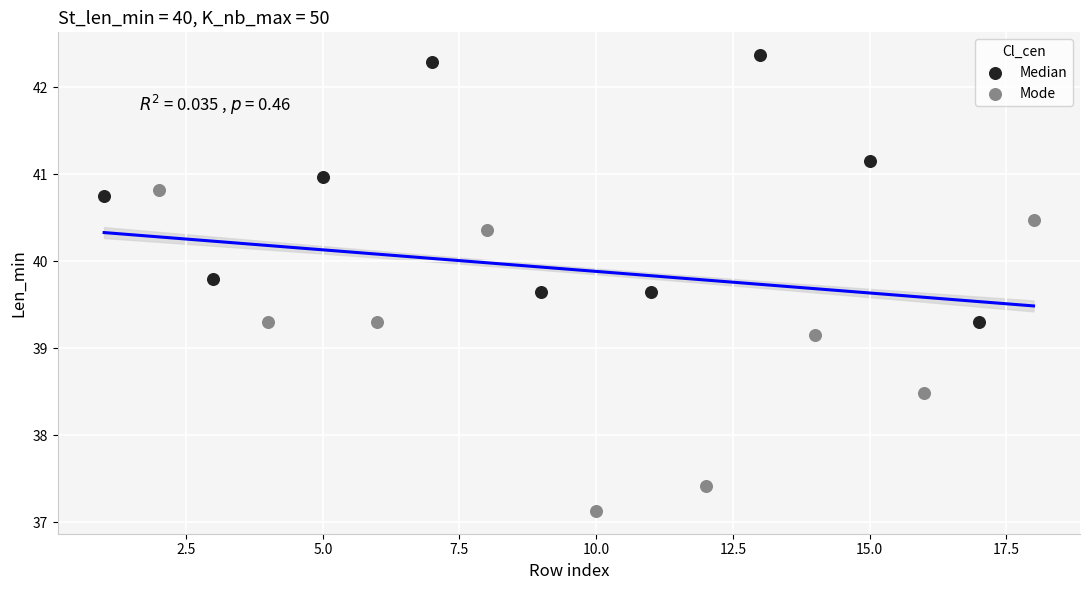

Which series has the largest Y range (max minus min)?

Mode